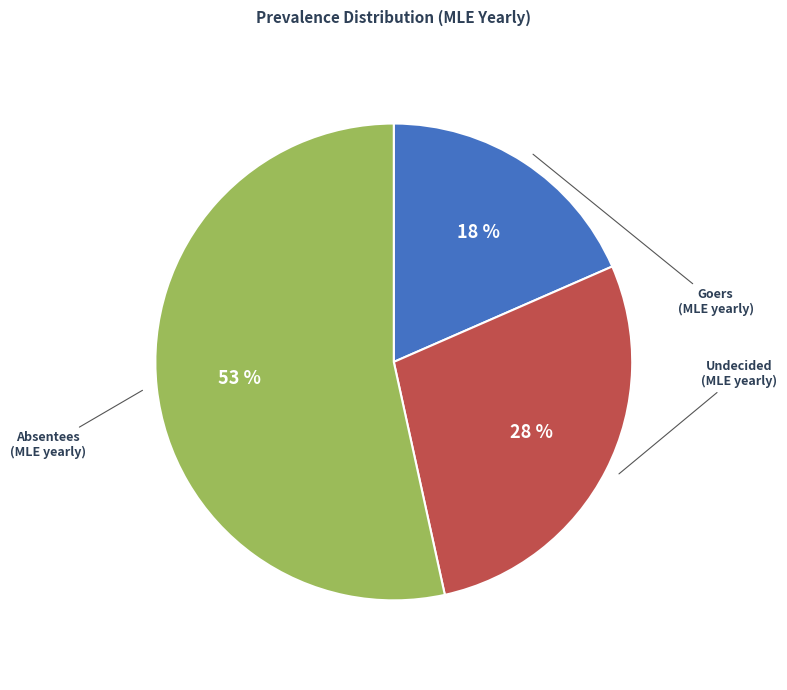

To the nearest percent, what is the difference between the largest and smallest slice percentages?

35%